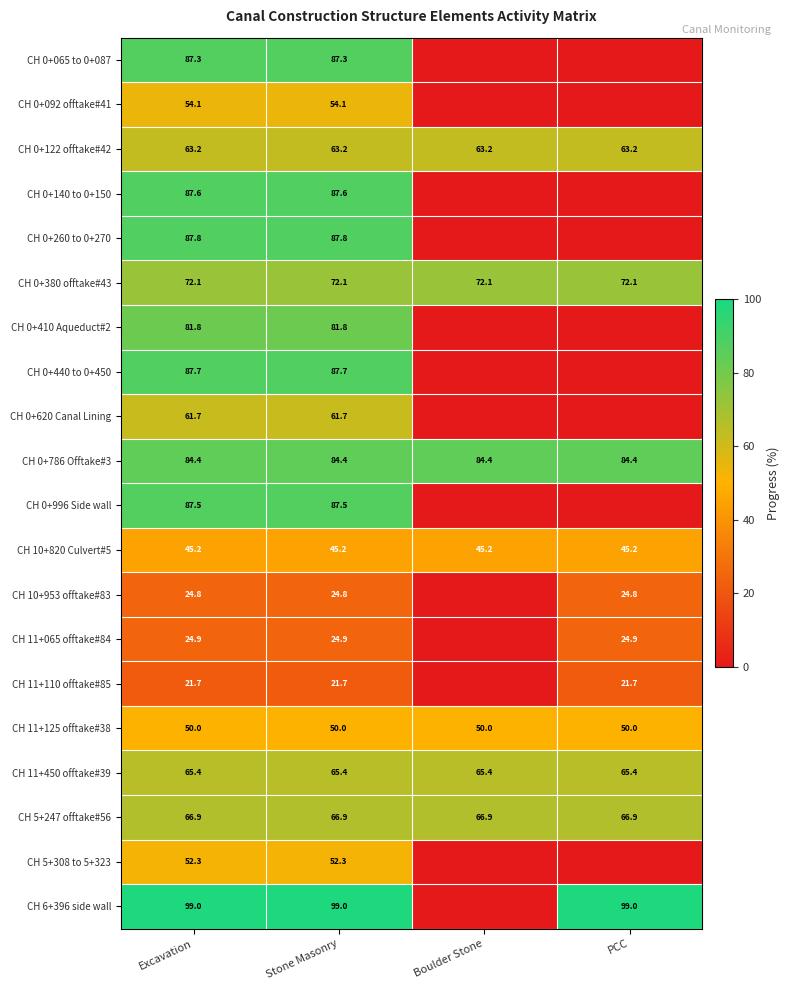

Is the value of CH 0+092 offtake#41 at Stone Masonry greater than the value of CH 11+450 offtake#39 at Boulder Stone?

No